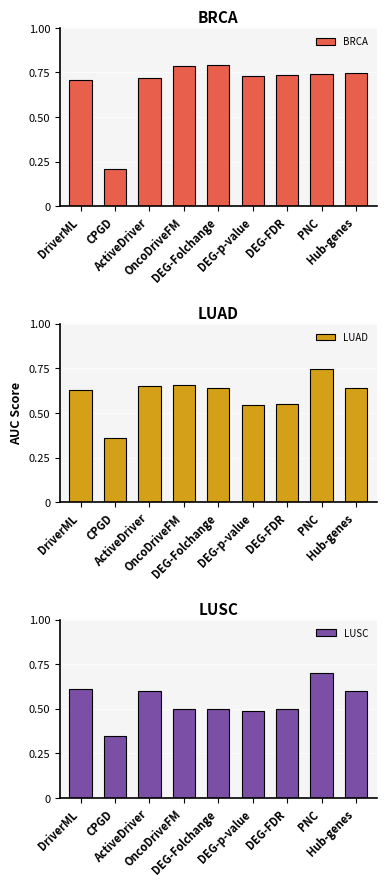

What position from the left is ActiveDriver?

3